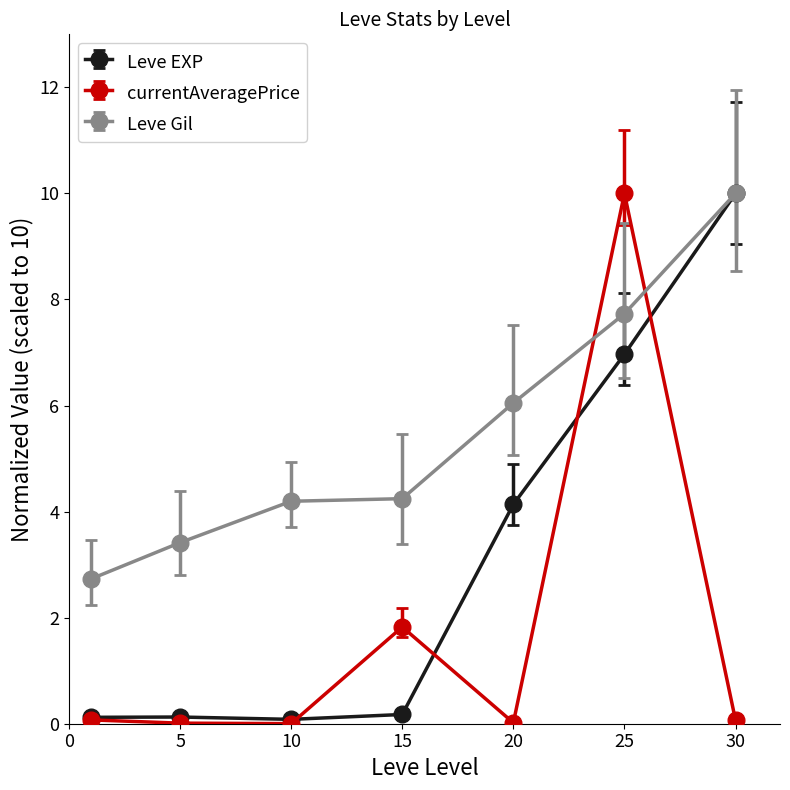

What is the average value of the Leve Gil series?

5.5